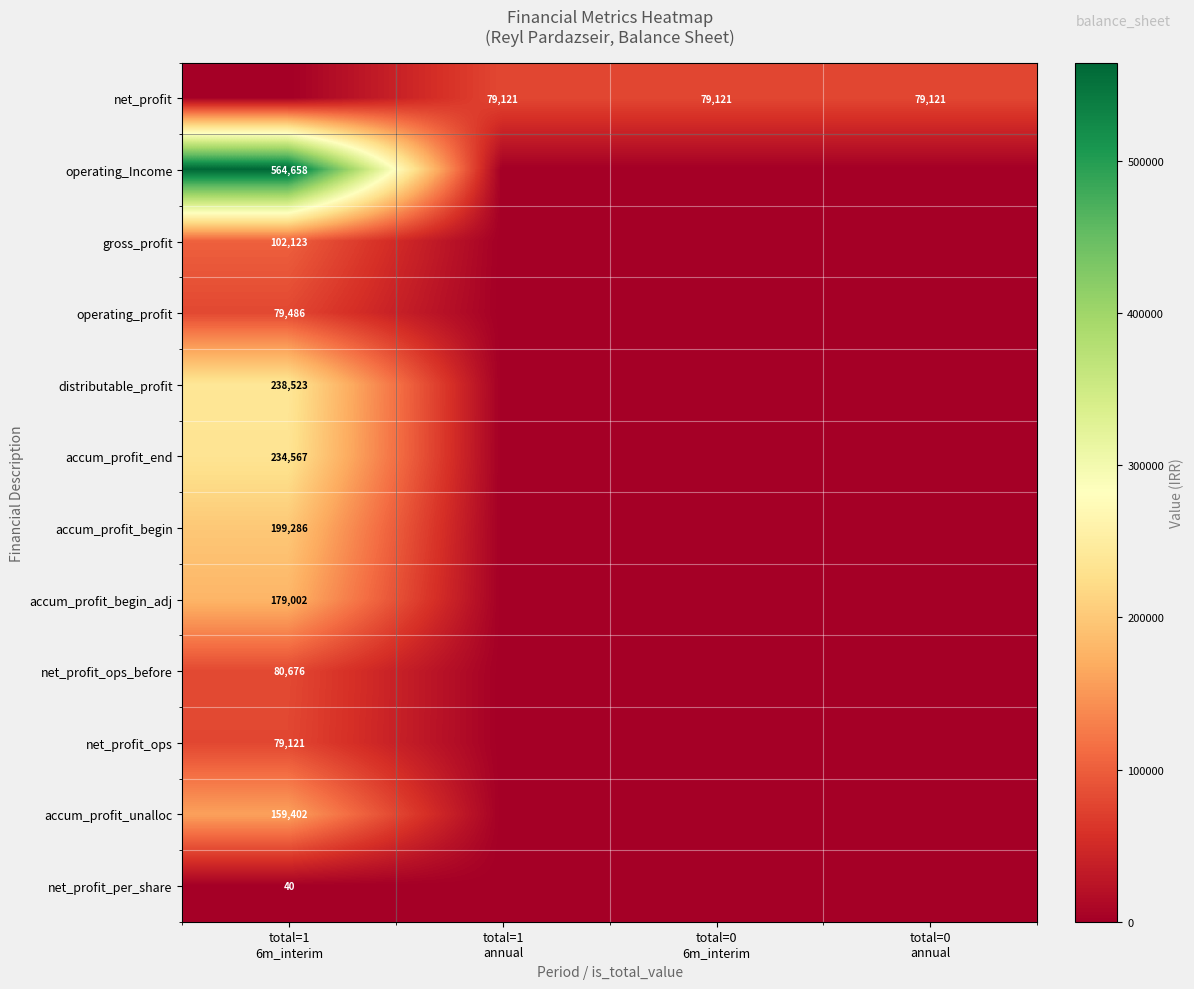

At which category is the sum across all series the highest?

total=1
6m_interim